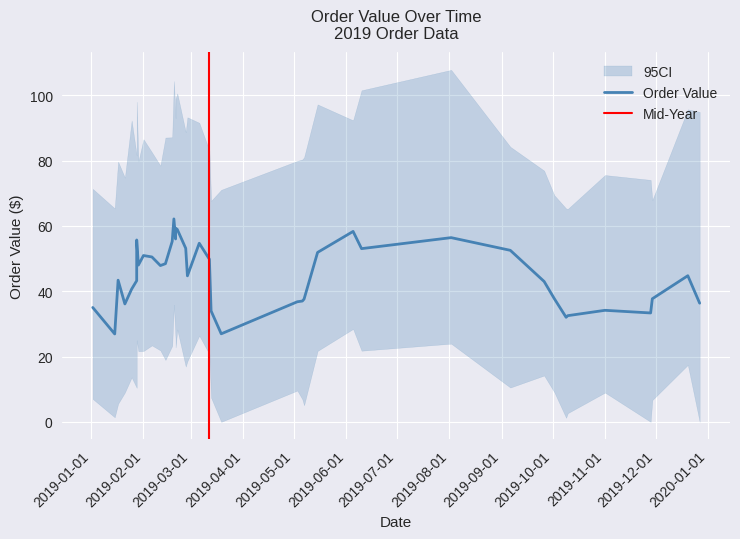

True or false: the data shows 35.0 at 2019-01-02.

True